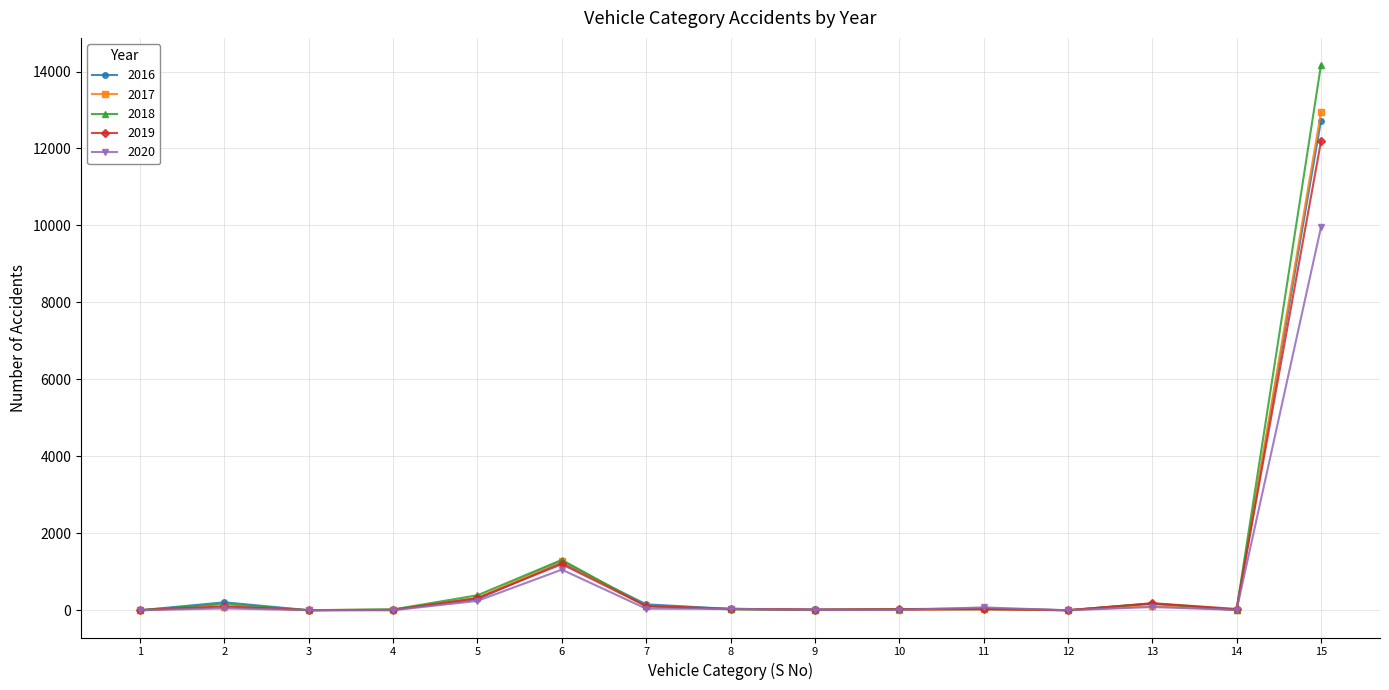

Is this an area chart (filled region under the line)?

No